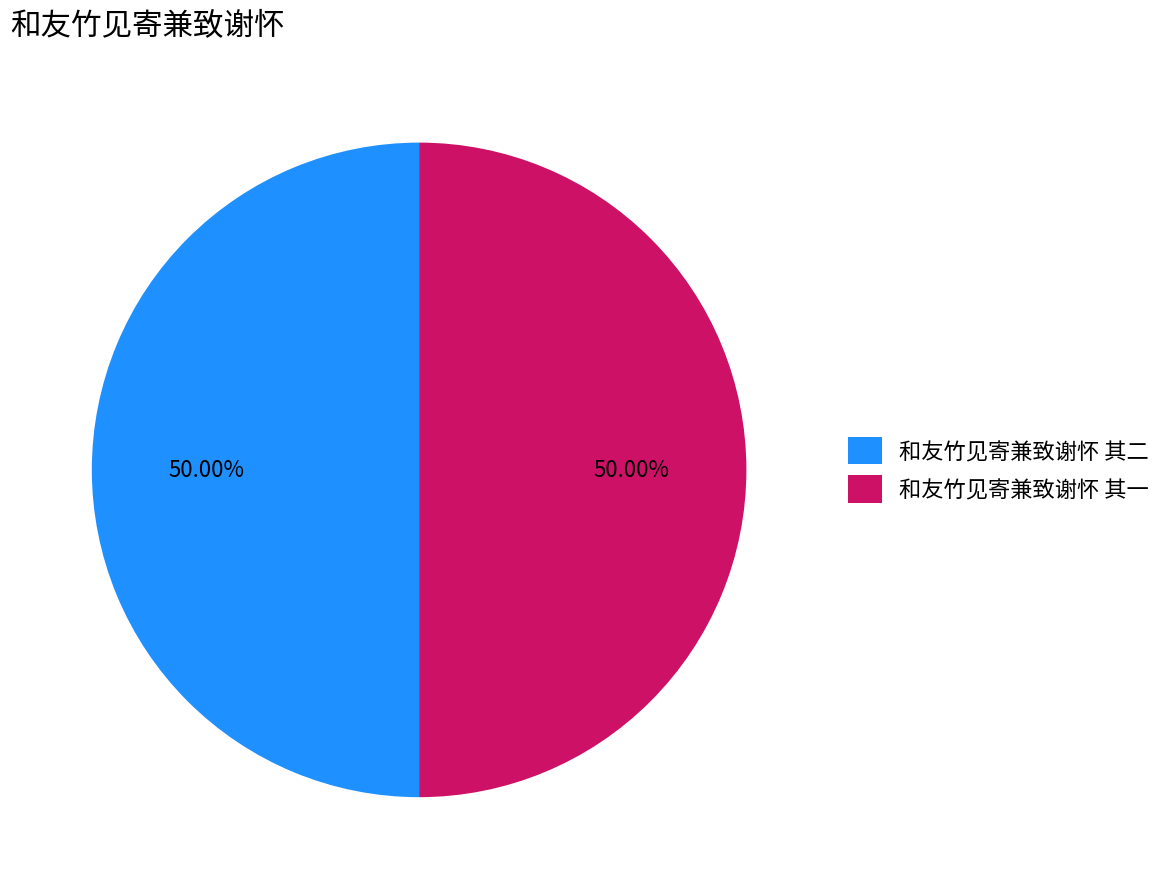

Do 和友竹见寄兼致谢怀 其二 and 和友竹见寄兼致谢怀 其一 together represent more than half of the pie?

Yes